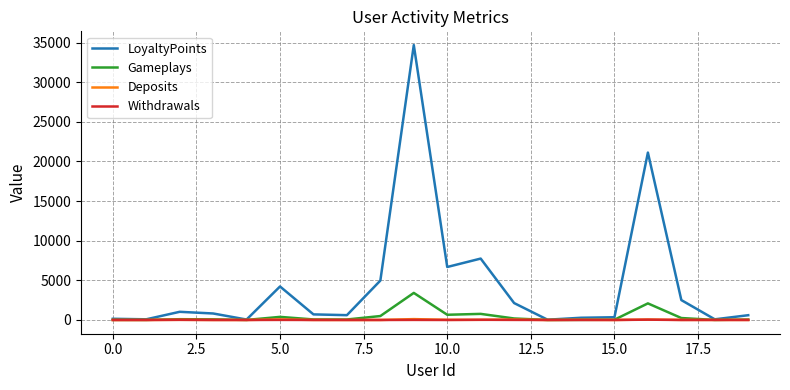

Which series has the largest total across all categories?

LoyaltyPoints